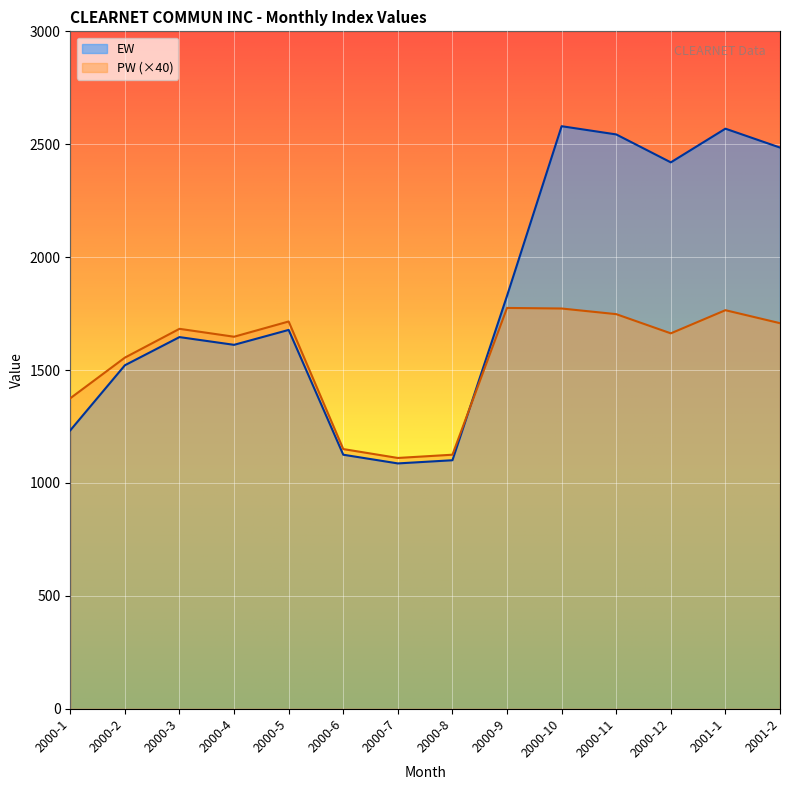

Is it true that EW equals 3653.6 at 2000-11?

False